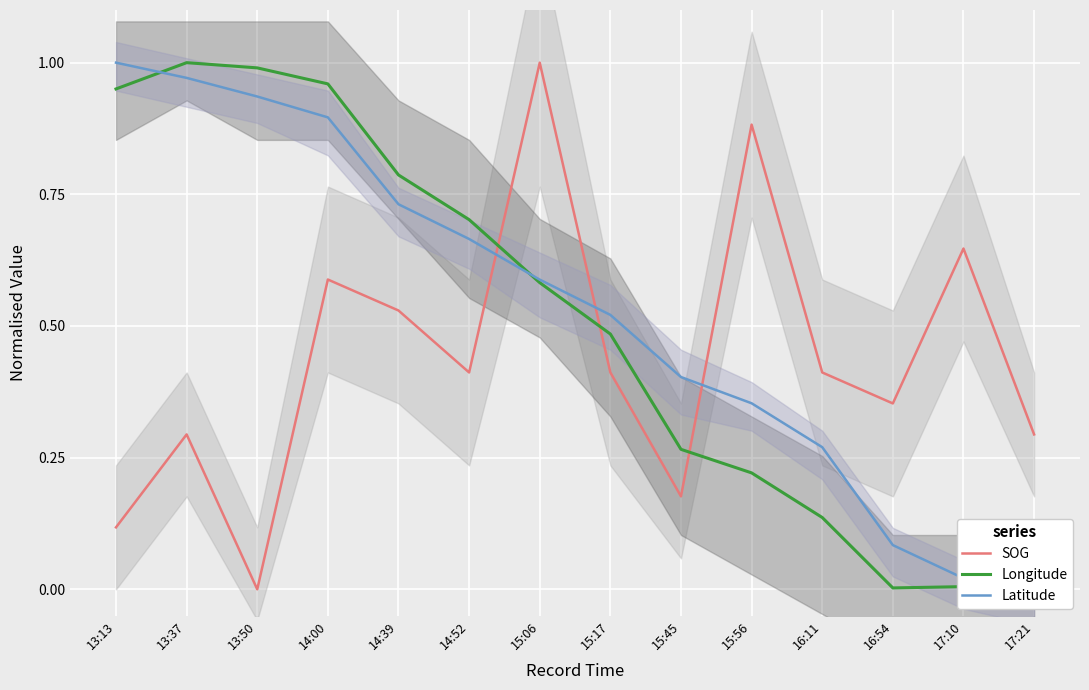

At which label is Latitude closest to 0?

17:21